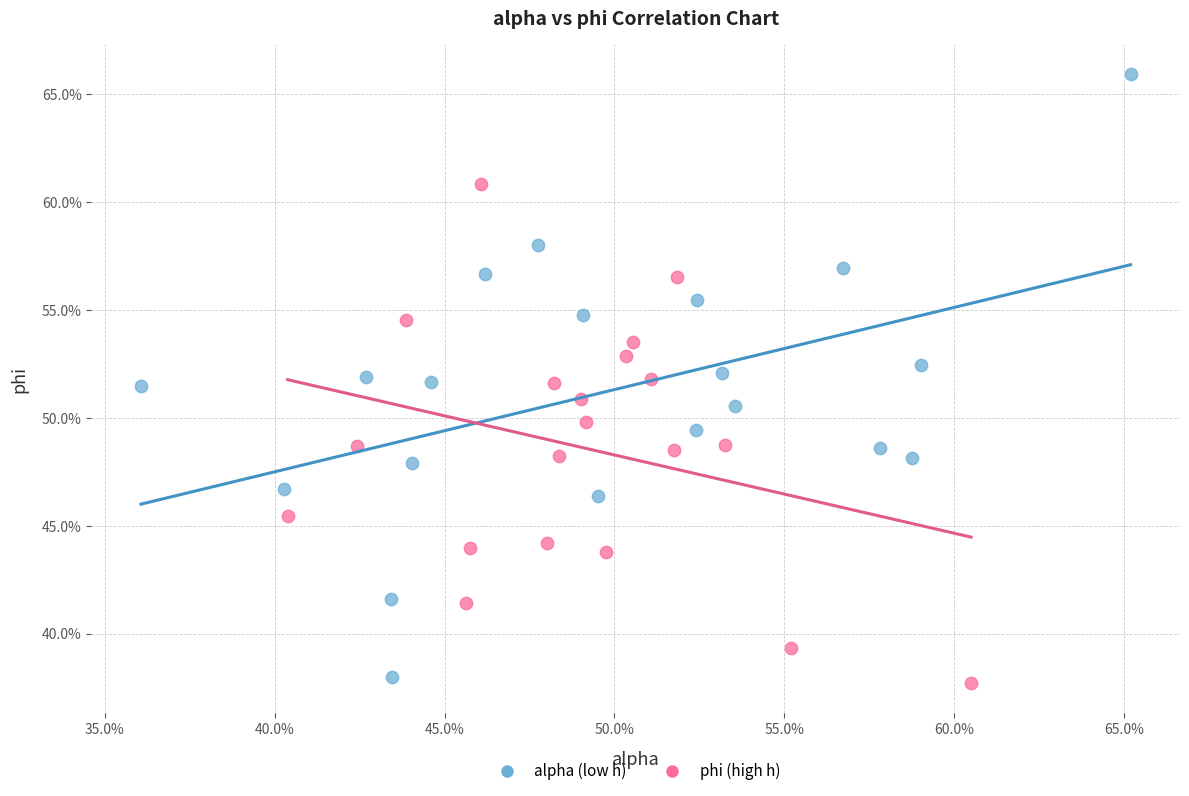

Which series reaches the minimum Y coordinate?

phi (high h)